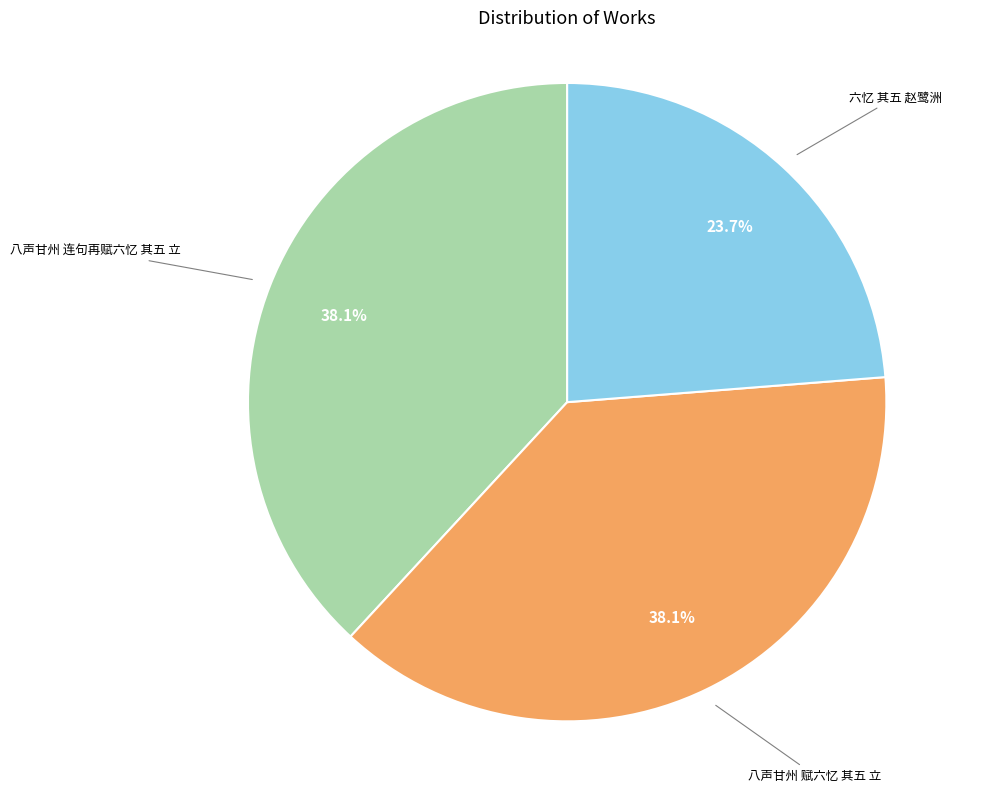

Is there any slice that represents more than half of the pie?

No